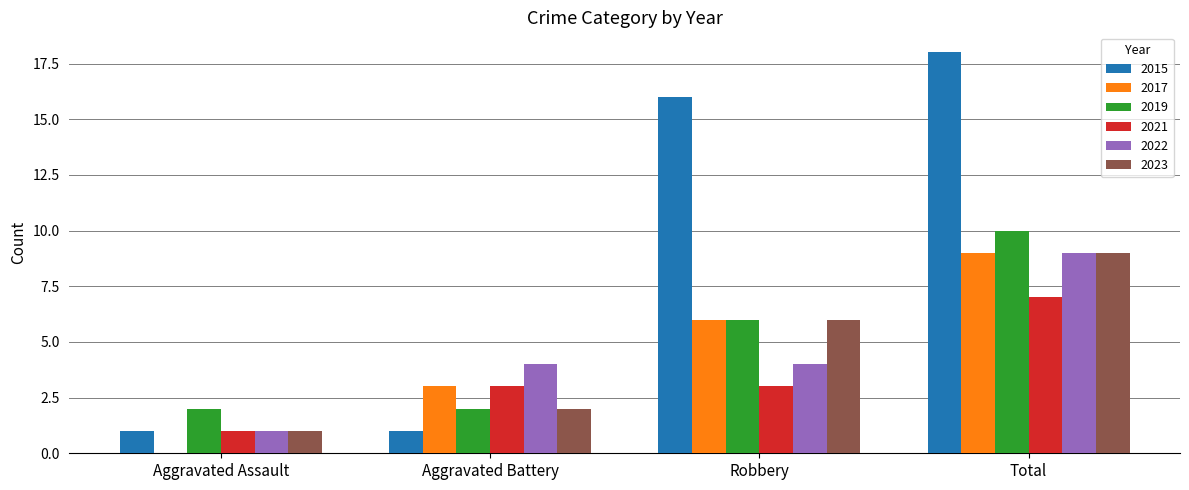

Does the chart contain stacked bars?

No